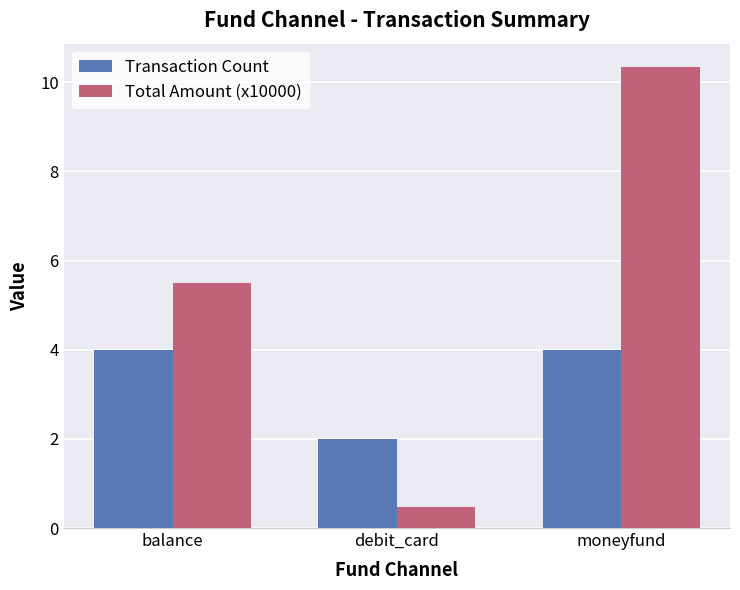

At how many categories does at least one series exceed 6?

1